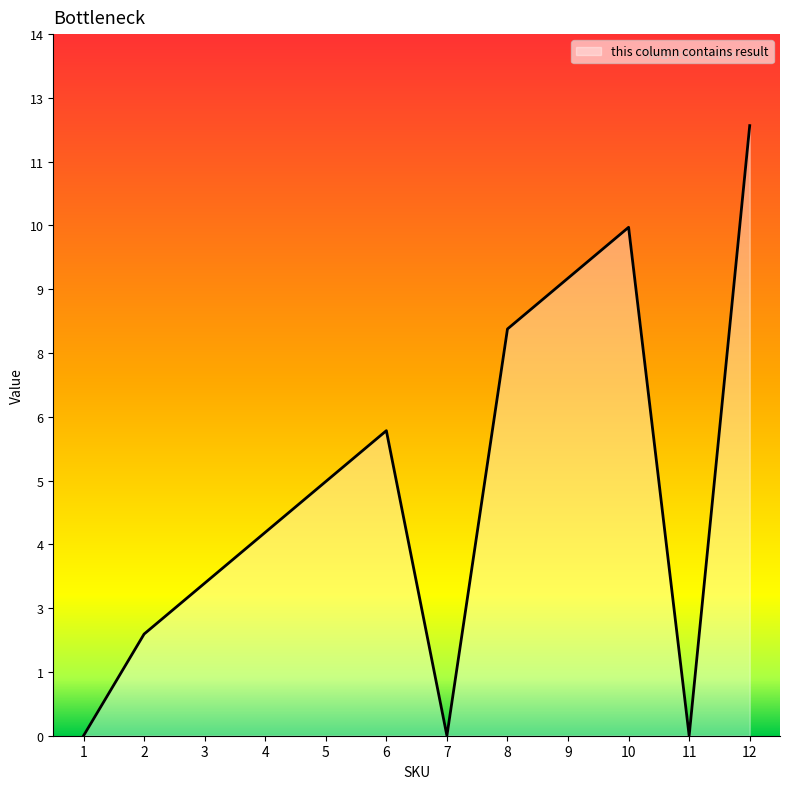

List the labels in order of value, smallest first.

1, 7, 11, 2, 3, 4, 5, 6, 8, 9, 10, 12